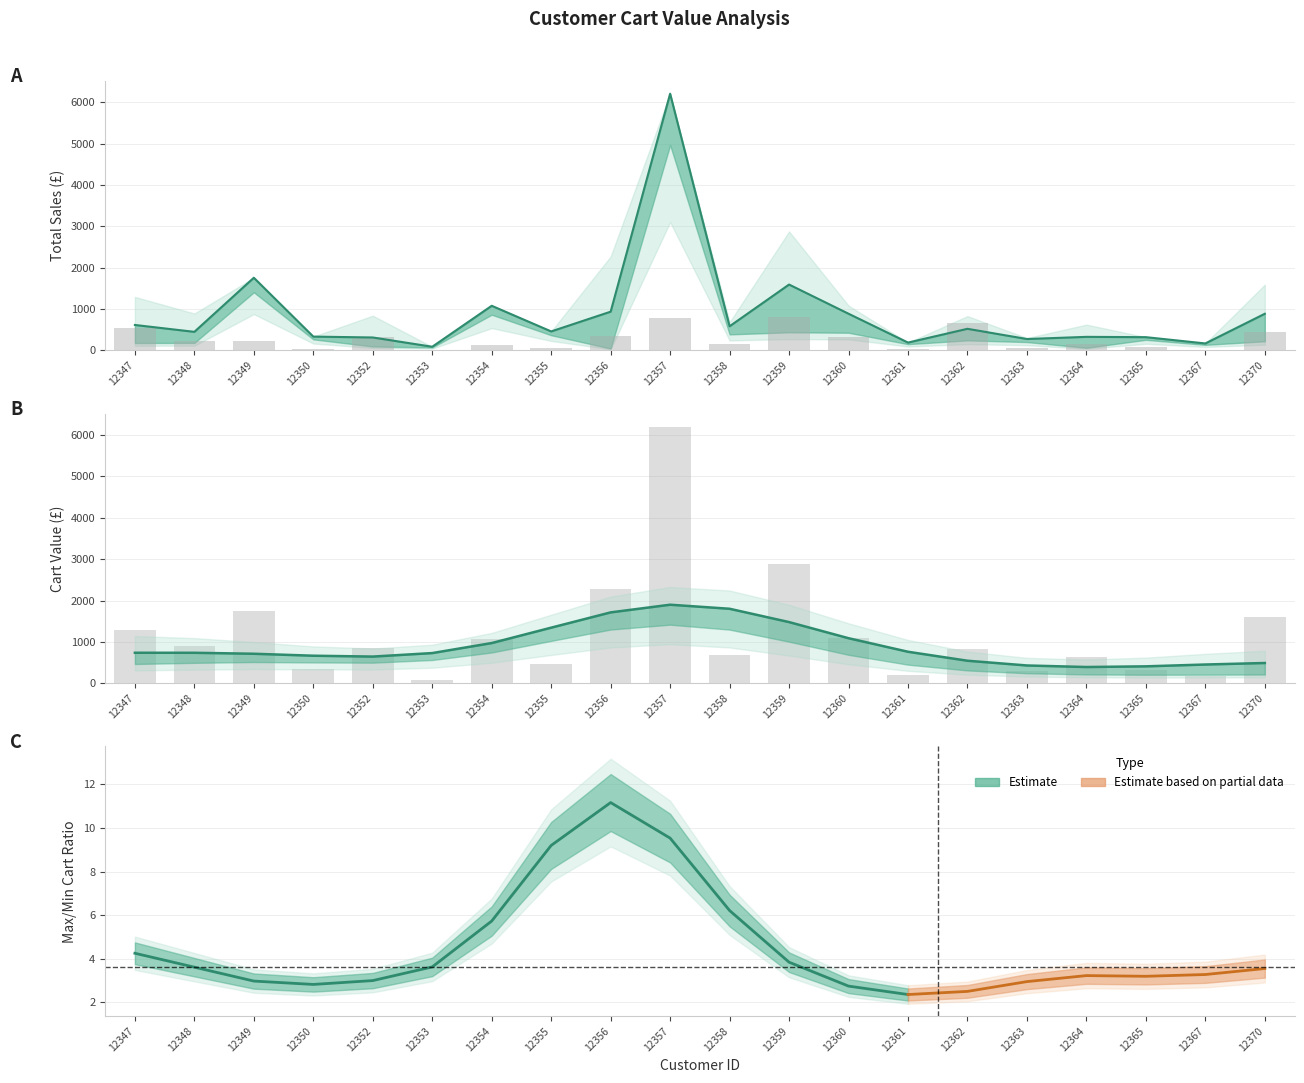

What is the highest value of the avg_cart_value series?

6207.7